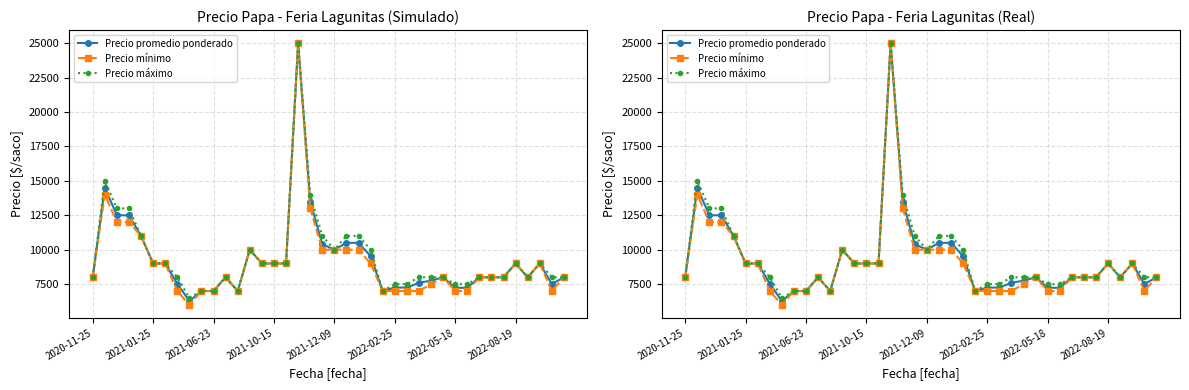

Reading left to right, transcribe all the data shown in this chart.

Precio promedio ponderado: 8000	14500	12500	12500	11000	9000	9000	7533	6267	7000	7000	8000	7000	10000	9000	9000	9000	25000	13500	10400	10000	10500	10500	9533	7000	7250	7250	7600	7750	8000	7233	7233	8000	8000	8000	9000	8000	9000	7500	8000
Precio mínimo: 8000	14000	12000	12000	11000	9000	9000	7000	6000	7000	7000	8000	7000	10000	9000	9000	9000	25000	13000	10000	10000	10000	10000	9000	7000	7000	7000	7000	7500	8000	7000	7000	8000	8000	8000	9000	8000	9000	7000	8000
Precio máximo: 8000	15000	13000	13000	11000	9000	9000	8000	6500	7000	7000	8000	7000	10000	9000	9000	9000	25000	14000	11000	10000	11000	11000	10000	7000	7500	7500	8000	8000	8000	7500	7500	8000	8000	8000	9000	8000	9000	8000	8000